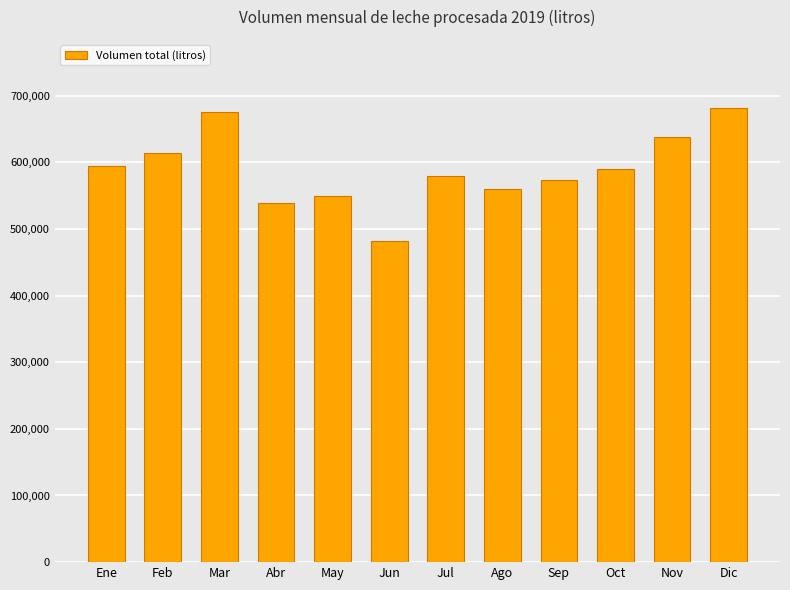

The value at Nov is 172033. True or false?

False